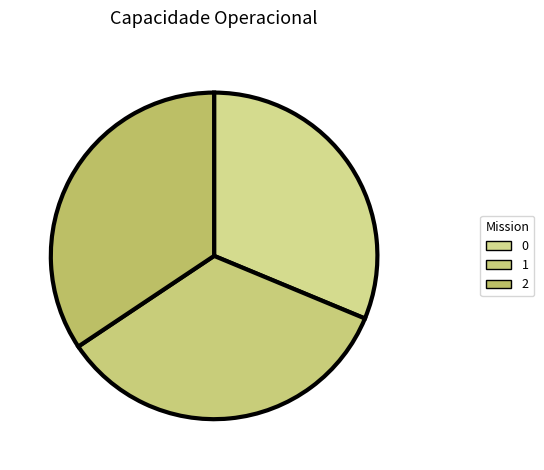

To the nearest percent, what percentage of the pie is 0?

31%